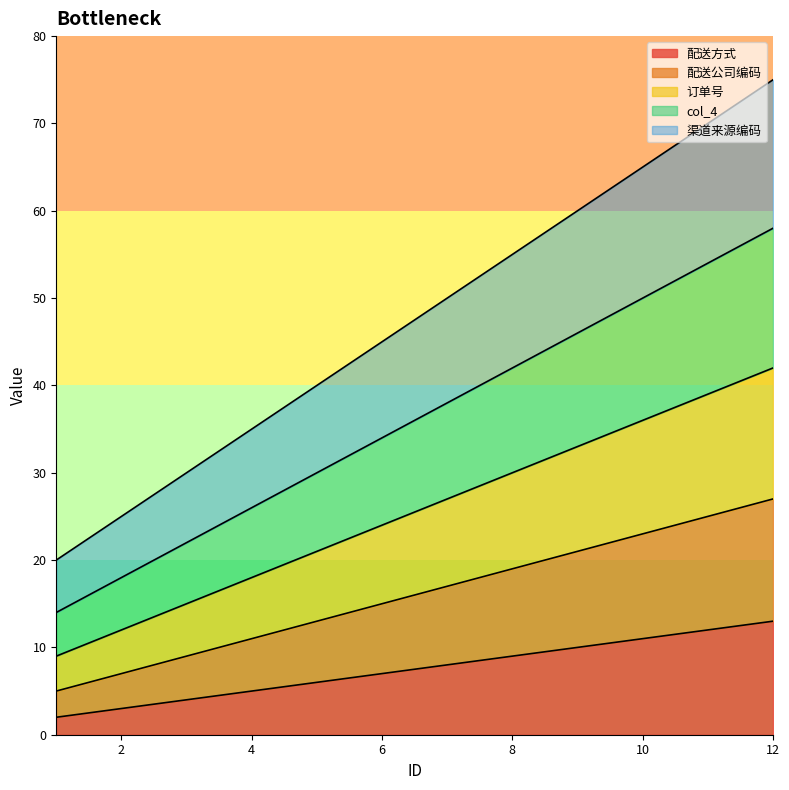

What is the average value of the 配送方式 series?

8